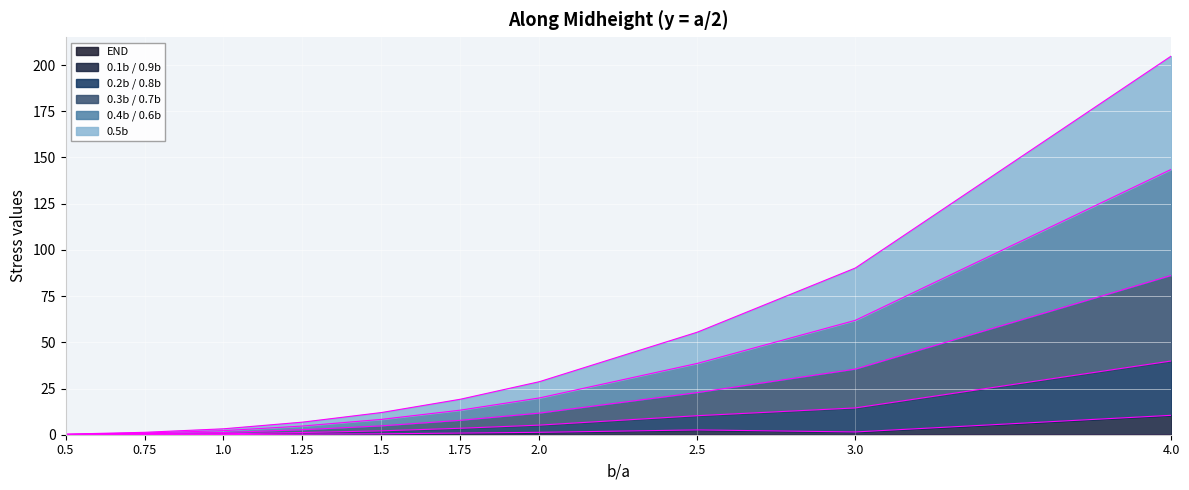

At how many categories does at least one series exceed 108?

1